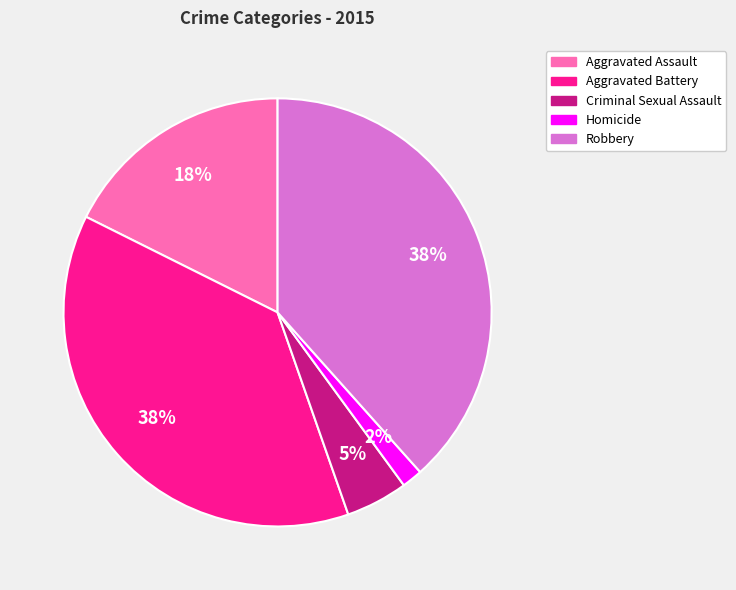

Does Aggravated Battery represent more than half of the total?

No